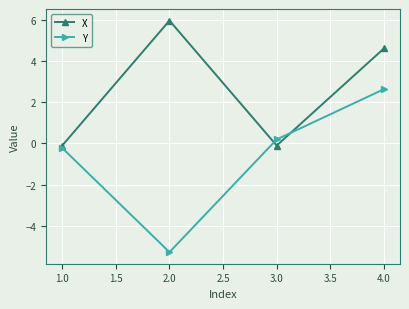

Does the chart display data point markers on the line(s)?

Yes